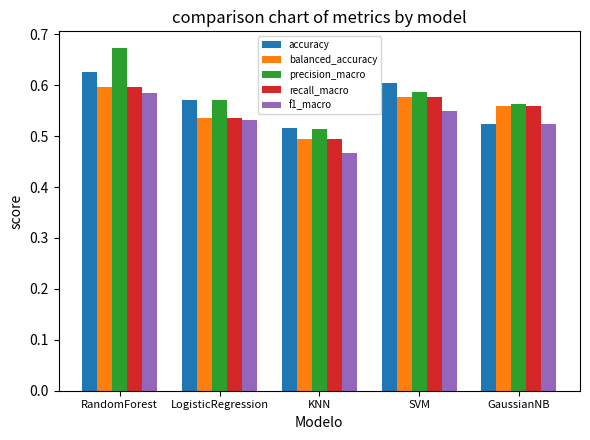

At which label does f1_macro reach its minimum?

KNN